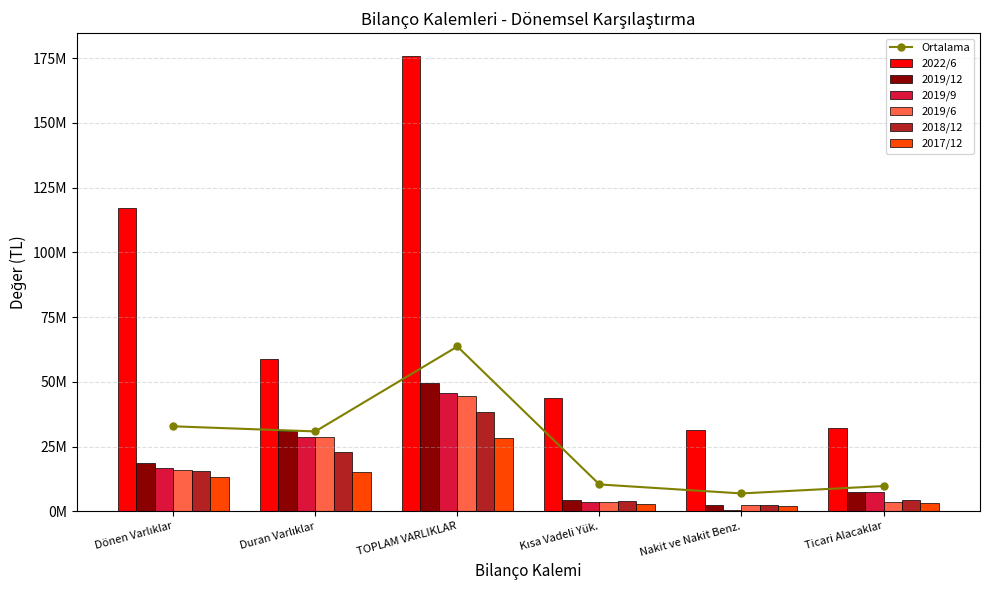

What is the difference between the highest and lowest values at Ticari Alacaklar?

28888634